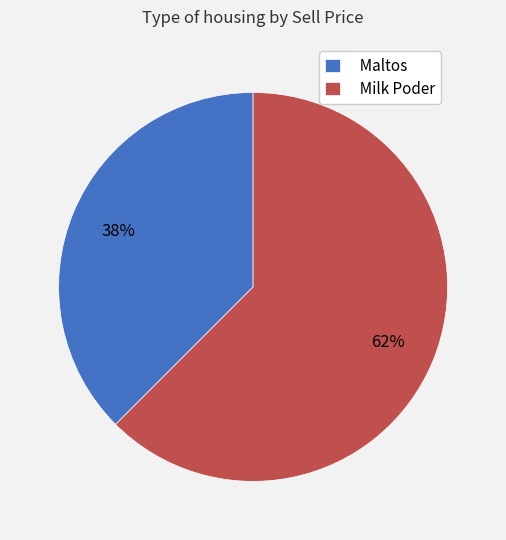

Approximately how many times larger is the value at Maltos compared to Milk Poder?

0.6